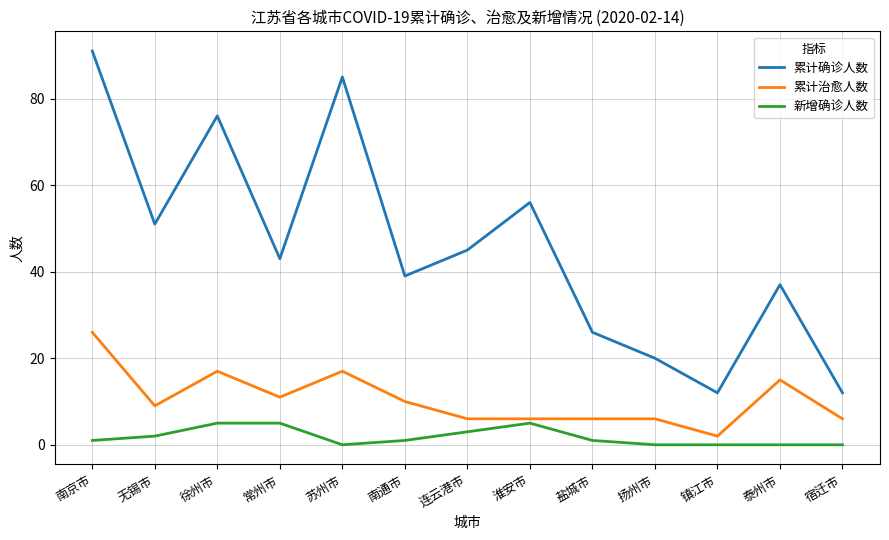

True or false: 累计治愈人数 has a value of 22 at 泰州市.

False